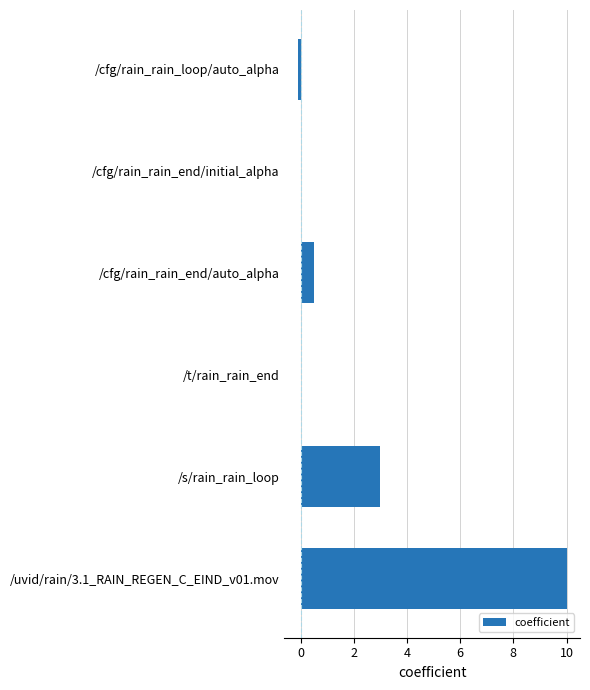

Are the bars horizontal?

Yes